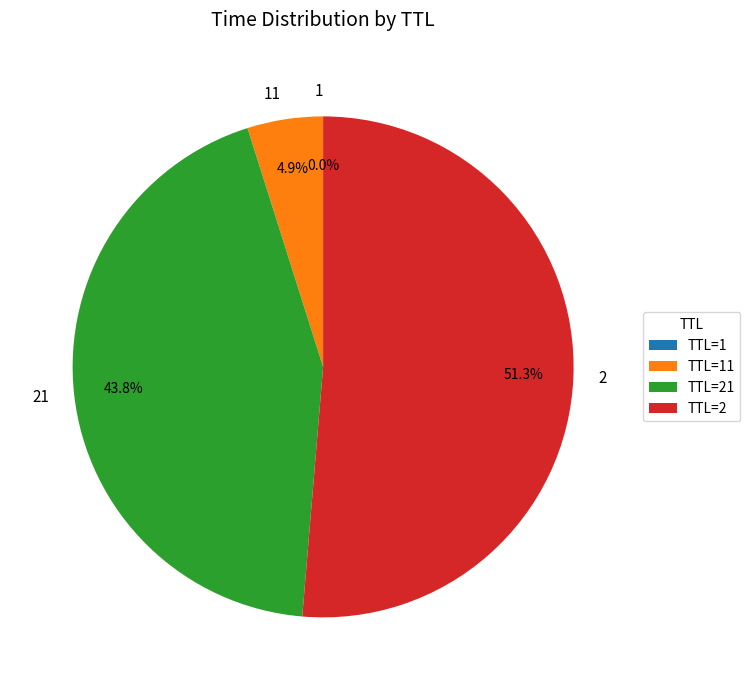

What portion of the pie excludes 2?

48.7%